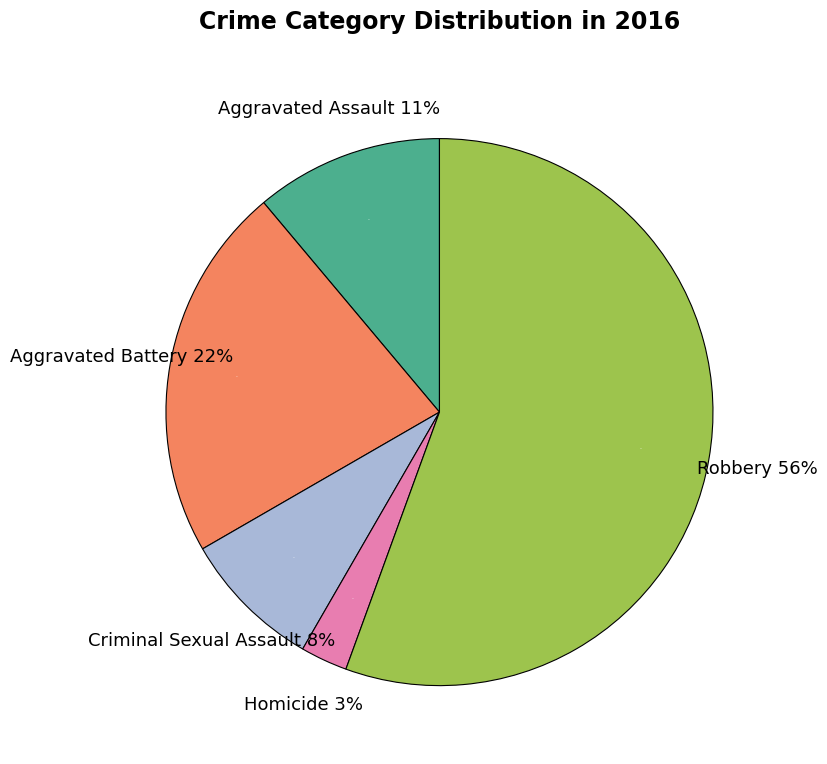

Which slice represents more than half of the pie?

Robbery